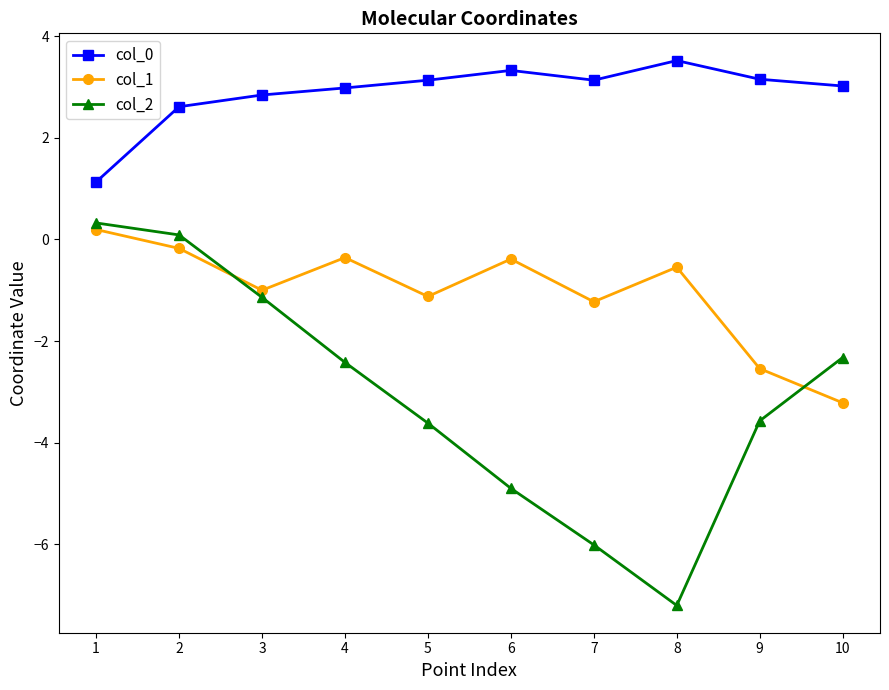

What is the difference between the col_0 values at 6 and 9?

0.2